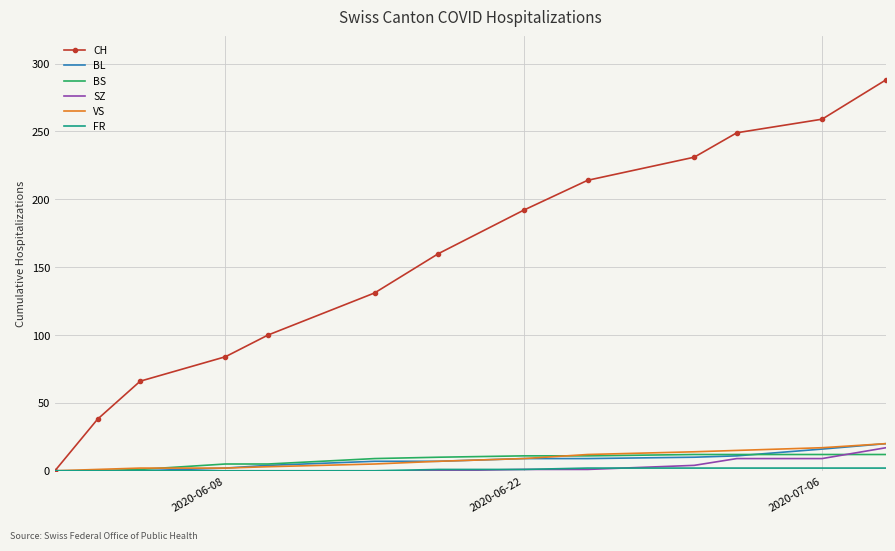

What is the highest value of the BS series?

12